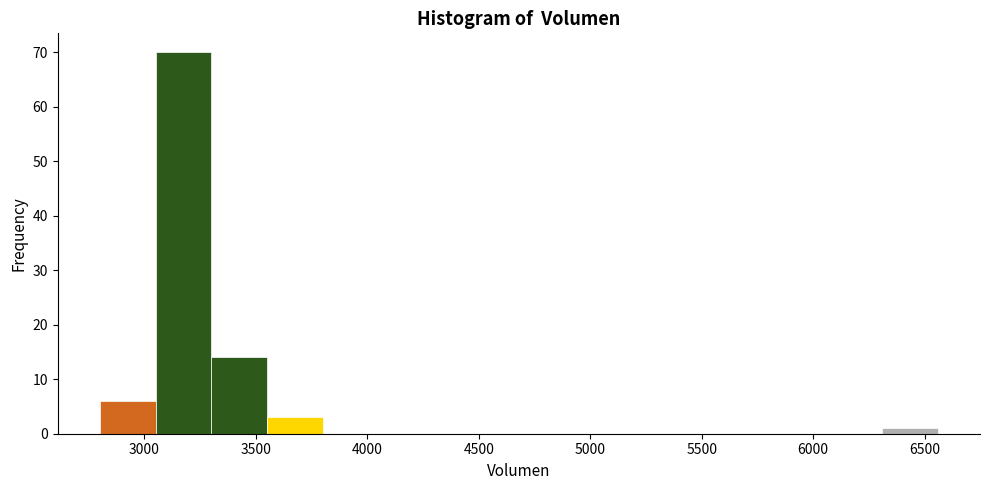

Reading left to right, transcribe this chart: for each bar, give the range it covers on the x-axis and its height. Neither the bar edges nor the heights are printed on the chart, so give them approximately, as read against the axes.

2800 to 3050: 6
3050 to 3300: 70
3300 to 3550: 14
3550 to 3800: 3
3800 to 4050: 0
4050 to 4300: 0
4300 to 4550: 0
4550 to 4800: 0
4800 to 5050: 0
5050 to 5300: 0
5300 to 5550: 0
5550 to 5800: 0
5800 to 6050: 0
6050 to 6300: 0
6300 to 6550: 1